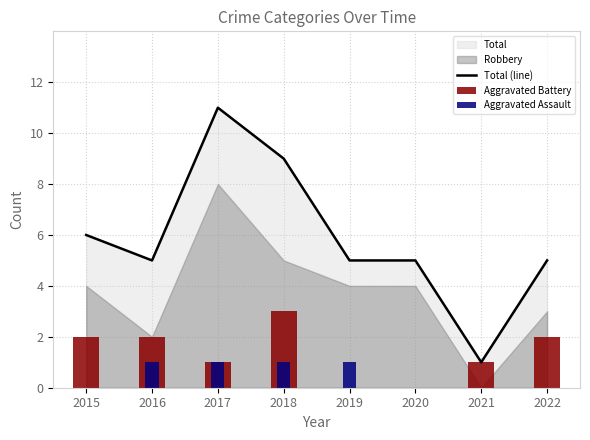

True or false: Total (line) has a value of 3 at 2019.

False